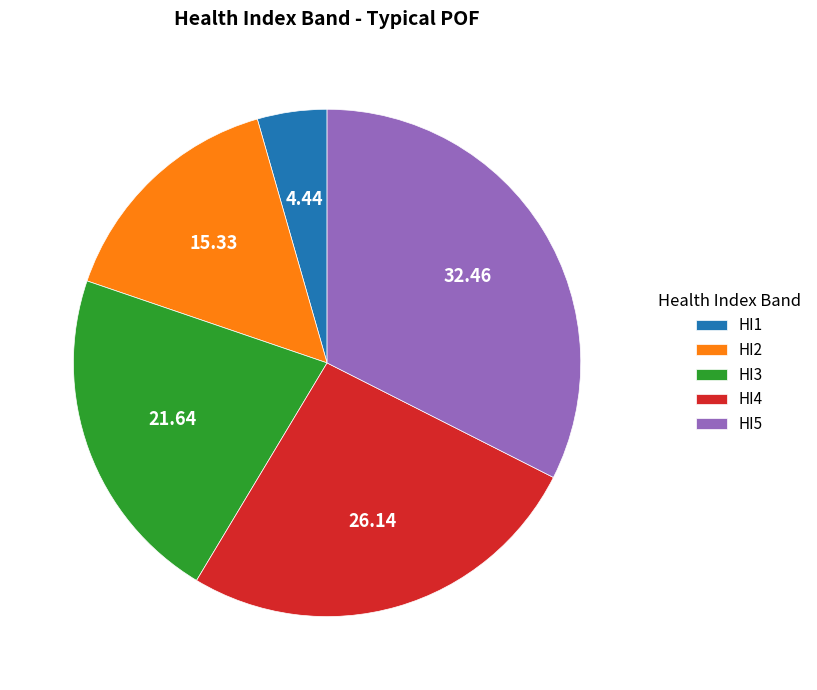

Rank the categories by value from lowest to highest.

HI1, HI2, HI3, HI4, HI5